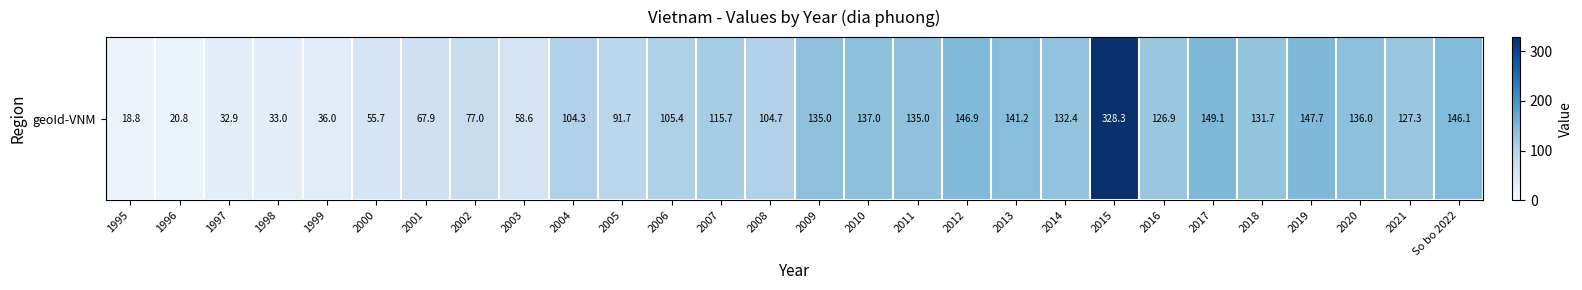

Which category has the highest value across all series?

2015